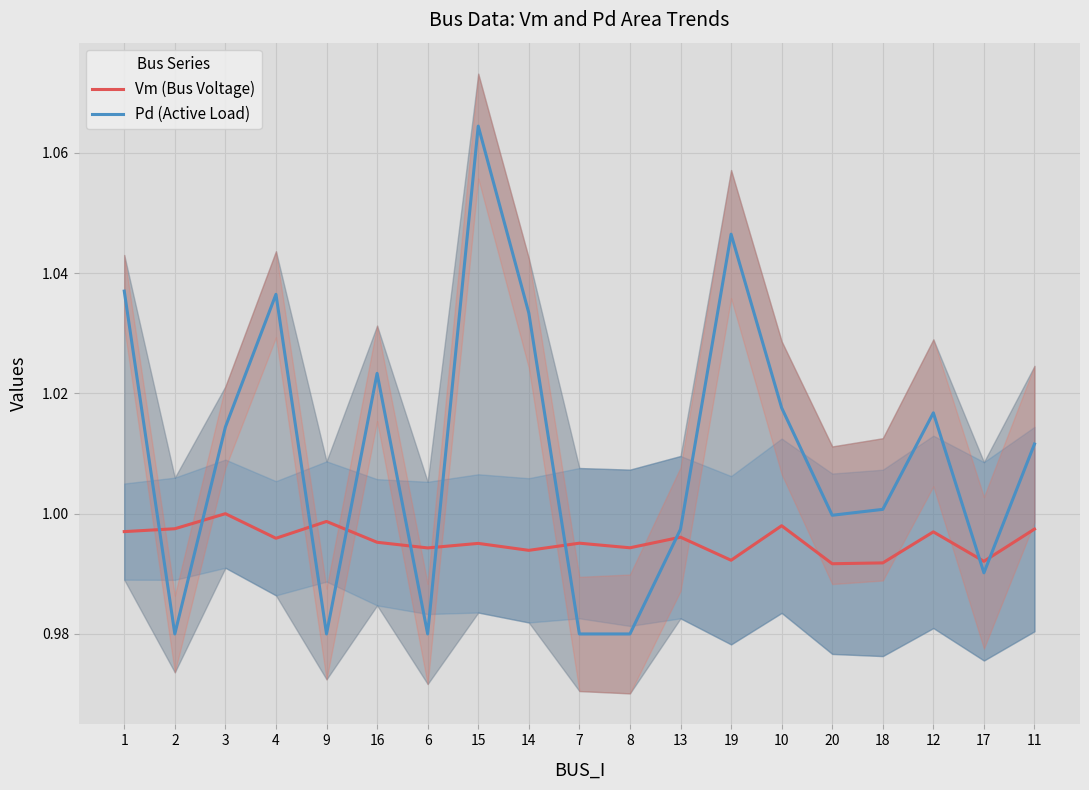

Is it true that Pd (Active Load) equals 1.0 at 3?

True